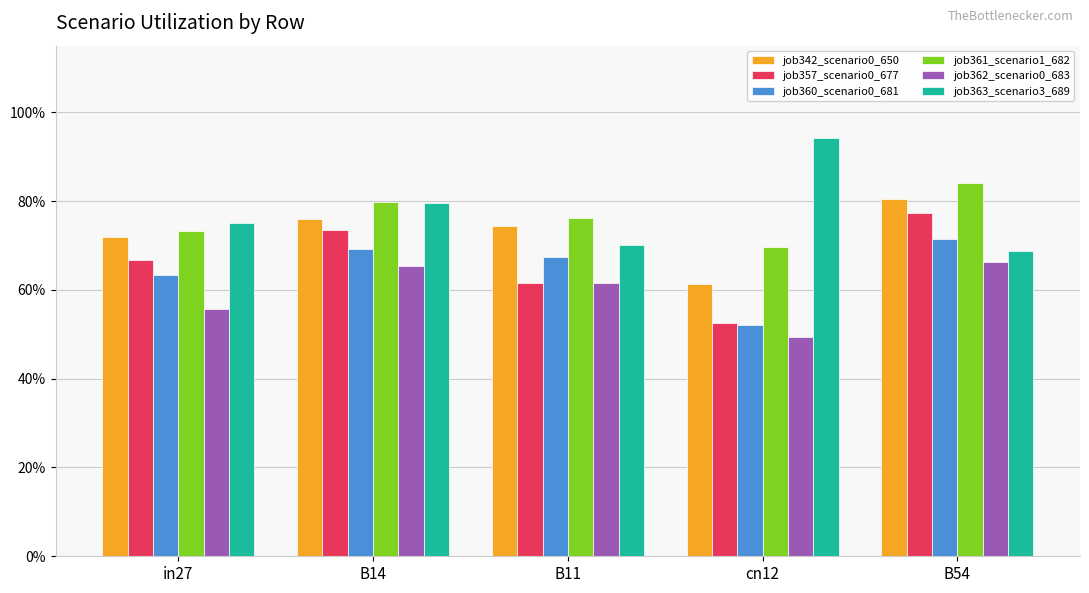

Rank the series by their maximum value, from highest to lowest.

job363_scenario3_689, job361_scenario1_682, job342_scenario0_650, job357_scenario0_677, job360_scenario0_681, job362_scenario0_683